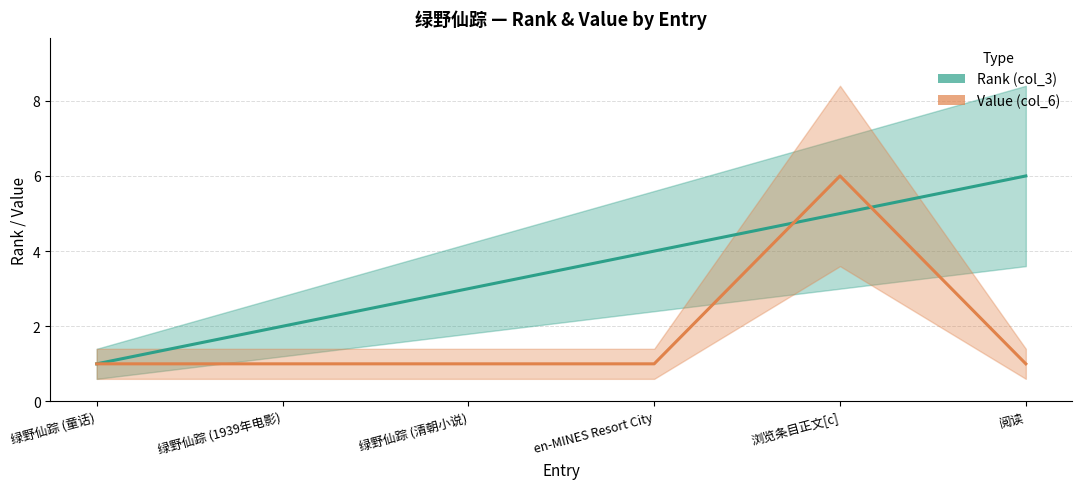

What is the difference between the second highest and minimum values in the Rank (col_3) series?

4